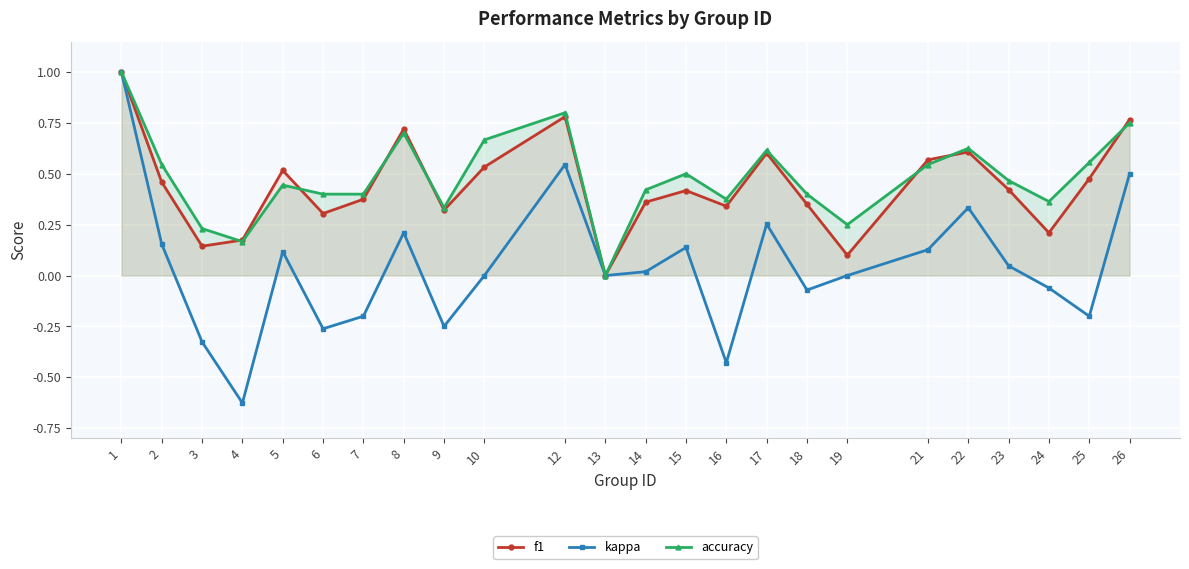

Is the value of kappa at 26 greater than the value of f1 at 18?

Yes